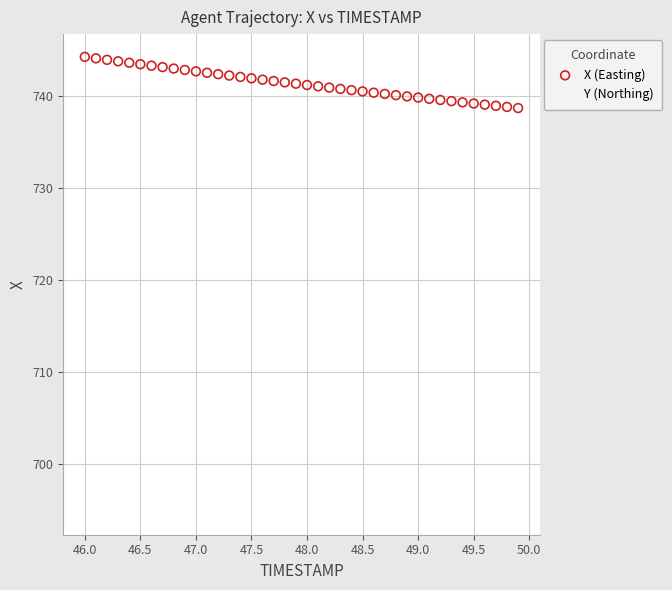

Which series contains the lowest Y value?

Y (Northing)